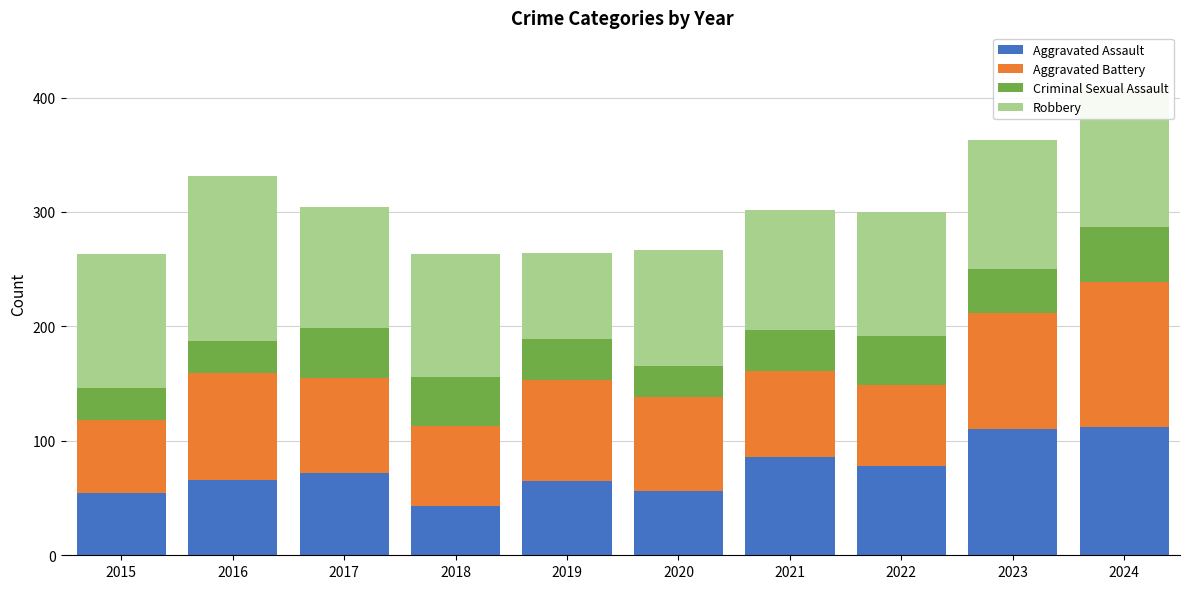

What is the total value across all series at 2024?

408